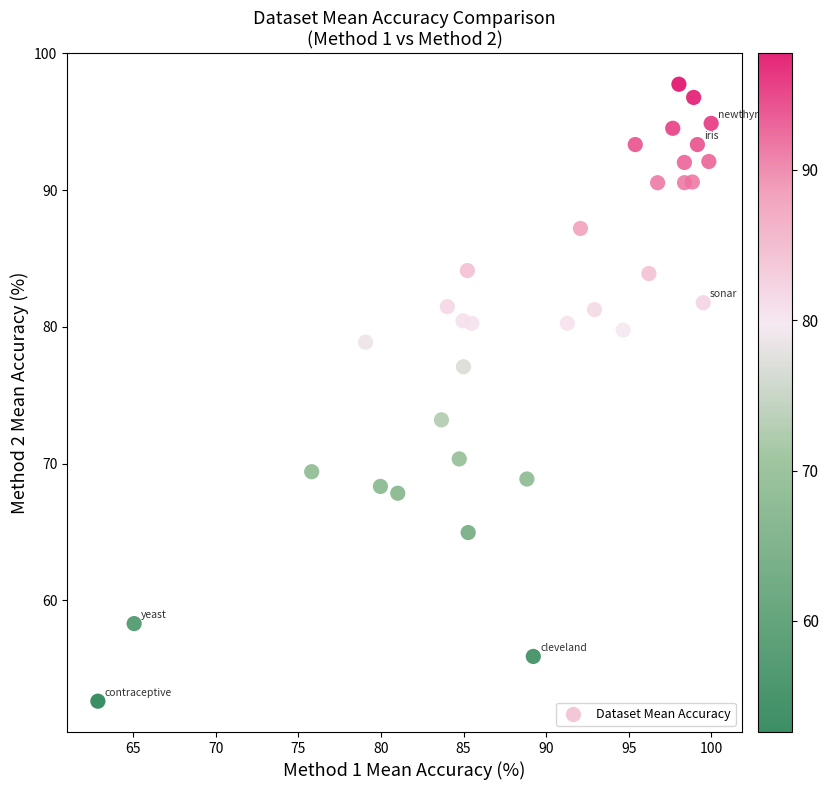

What is the range of X values (max minus min)?

37.2